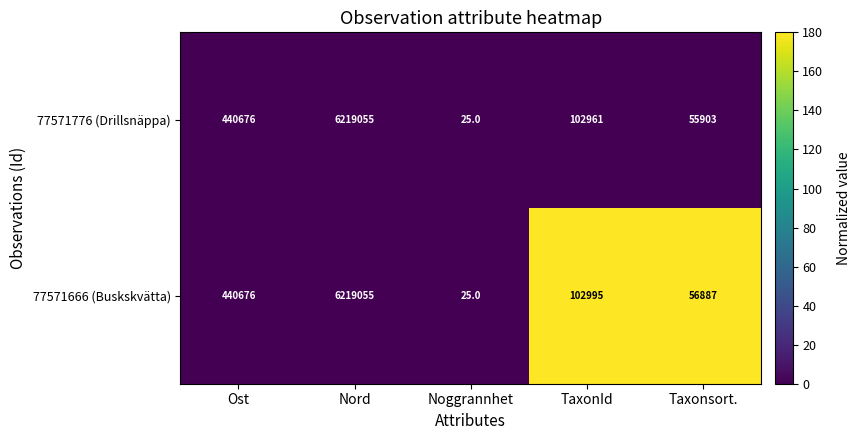

What is the difference between the highest and lowest values at Taxonsort.?

984